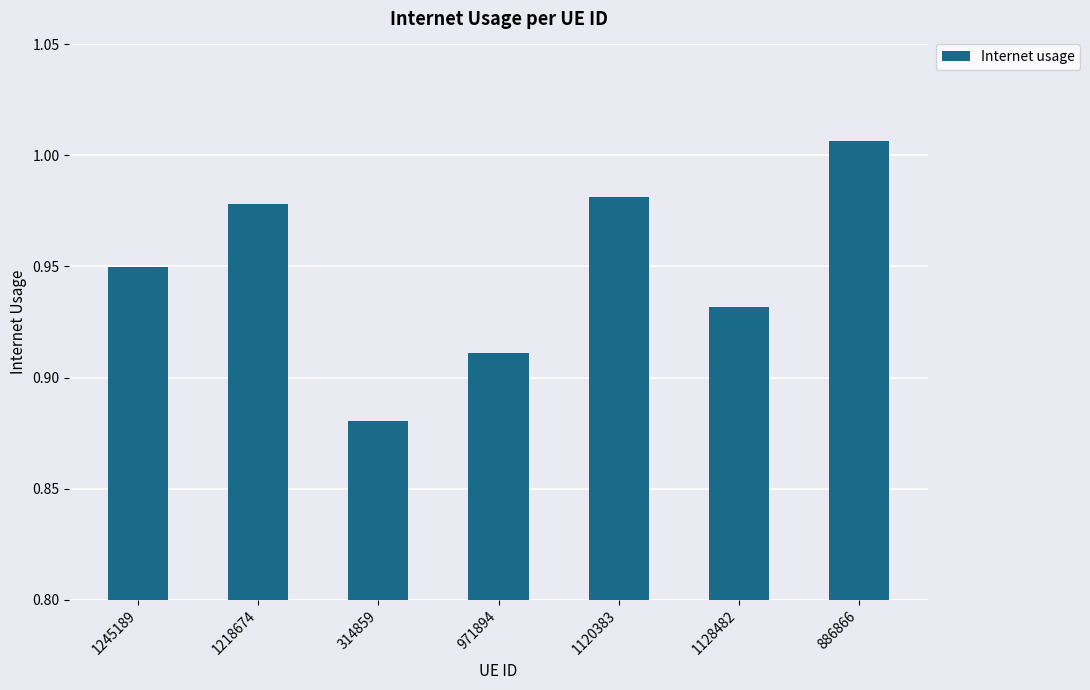

Which has a higher value, 1128482 or 314859?

1128482